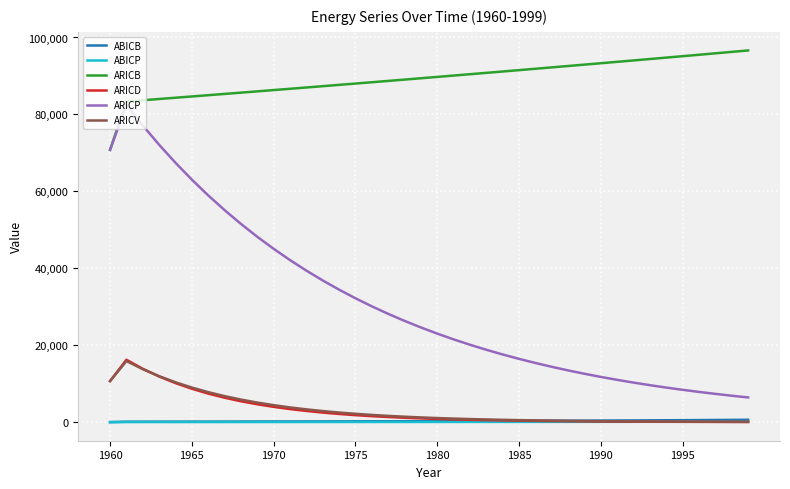

What is the maximum value shown in the chart?

96628.1